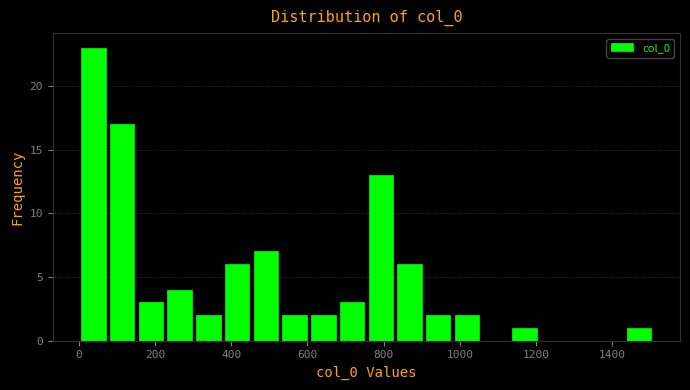

Around what value on the x-axis is the tallest bar? Give the approximate position of its centre, as read against the axis.

40